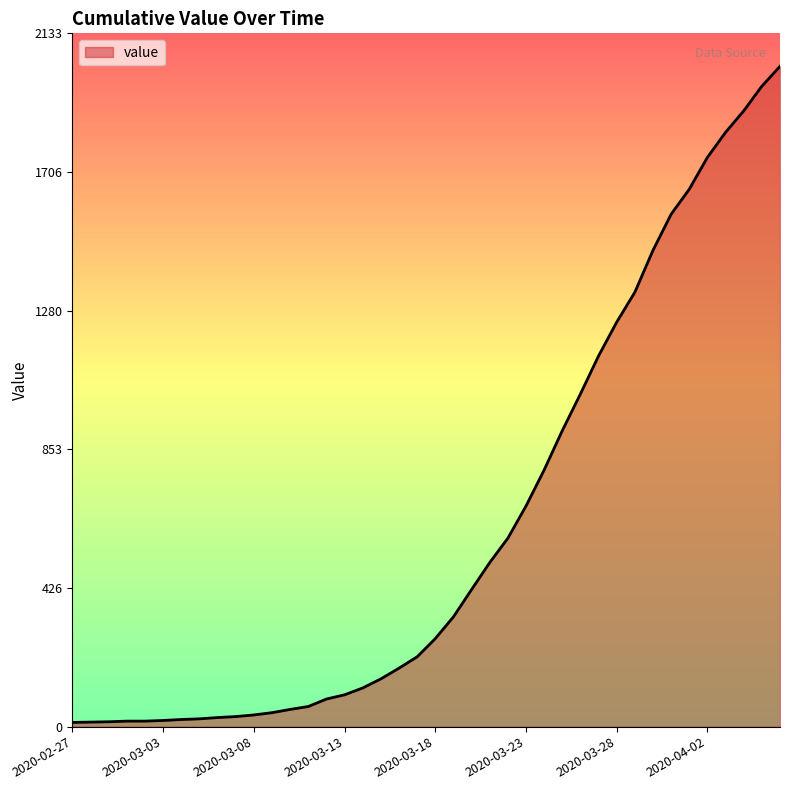

What is the maximum value shown in the chart?

2032